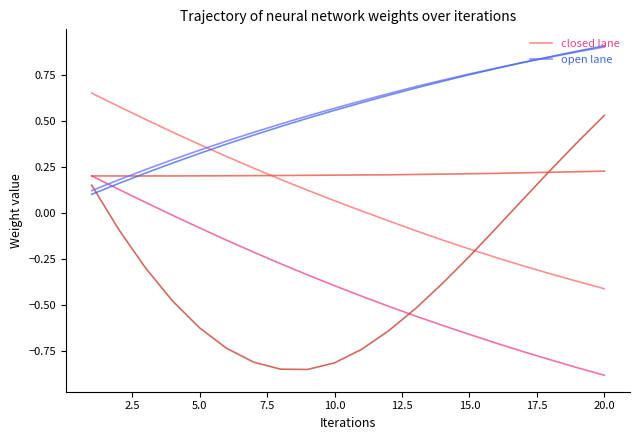

Count the open lane values in the range 0 to 1.

20